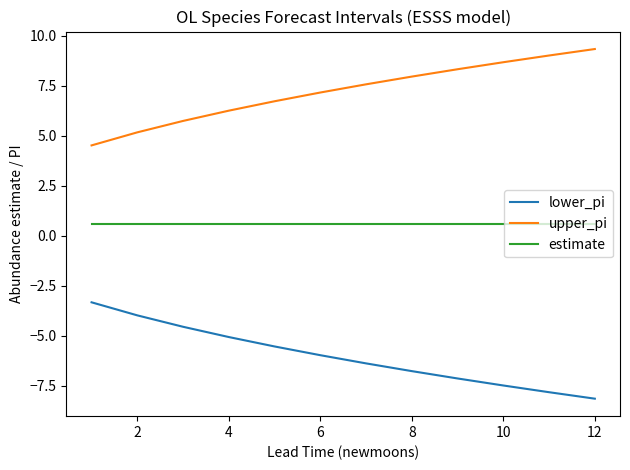

Which series has the largest total across all categories?

upper_pi